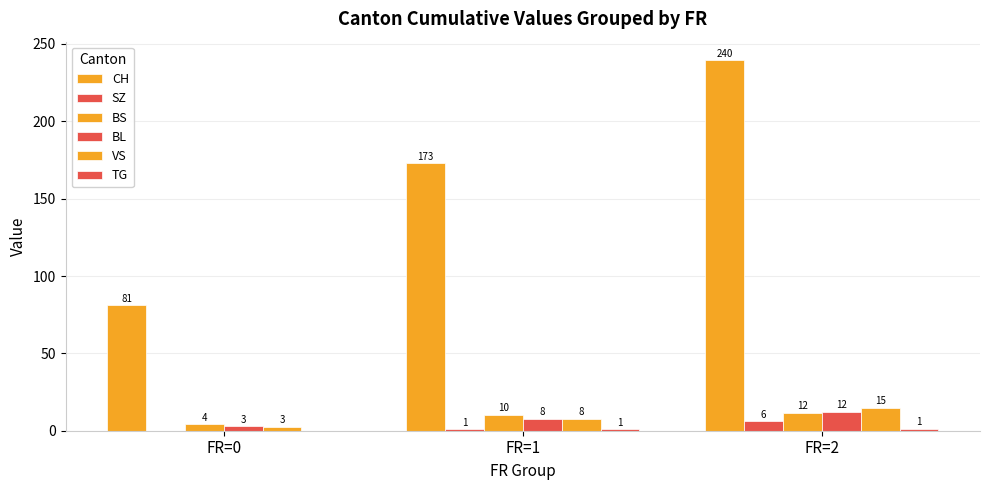

How many groups of bars are there?

3